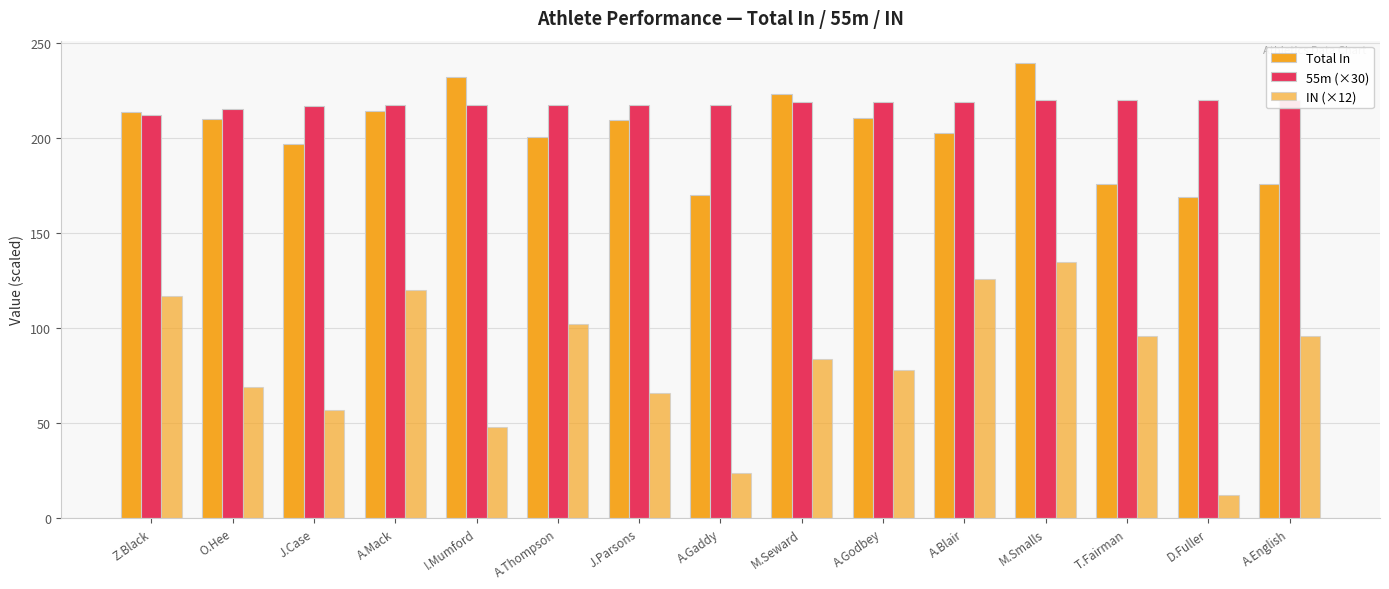

At which label is IN (×12) closest to 73?

O.Hee